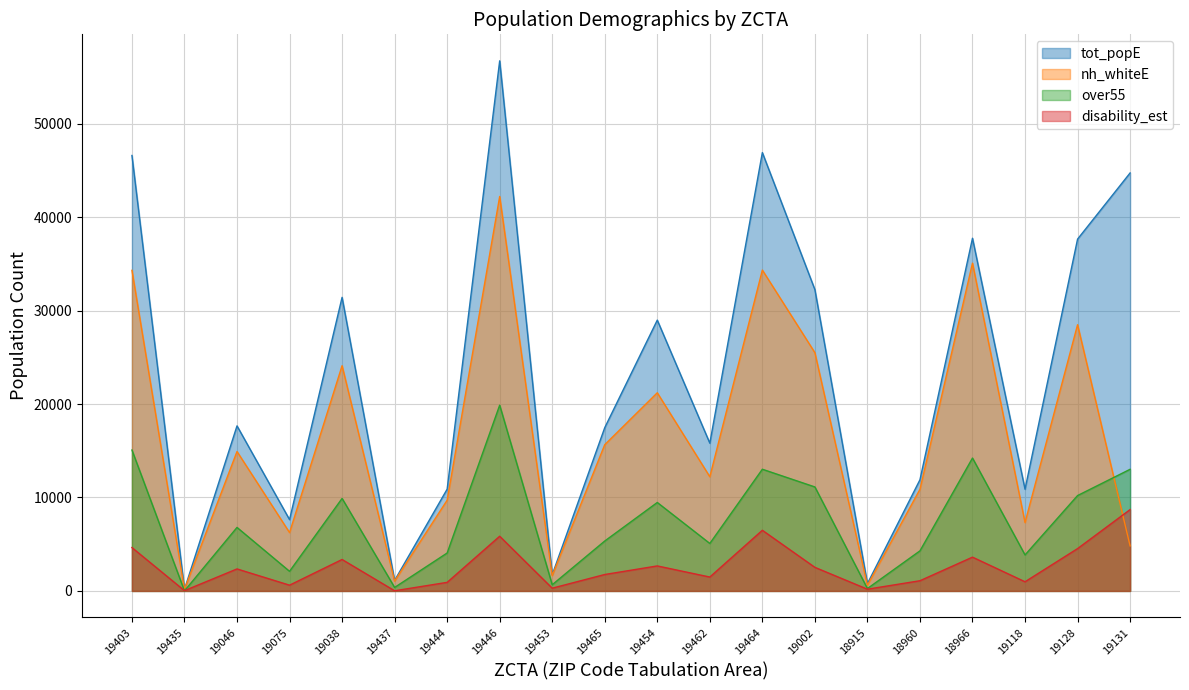

Is the value of tot_popE at 19464 greater than the value of over55 at 19128?

Yes